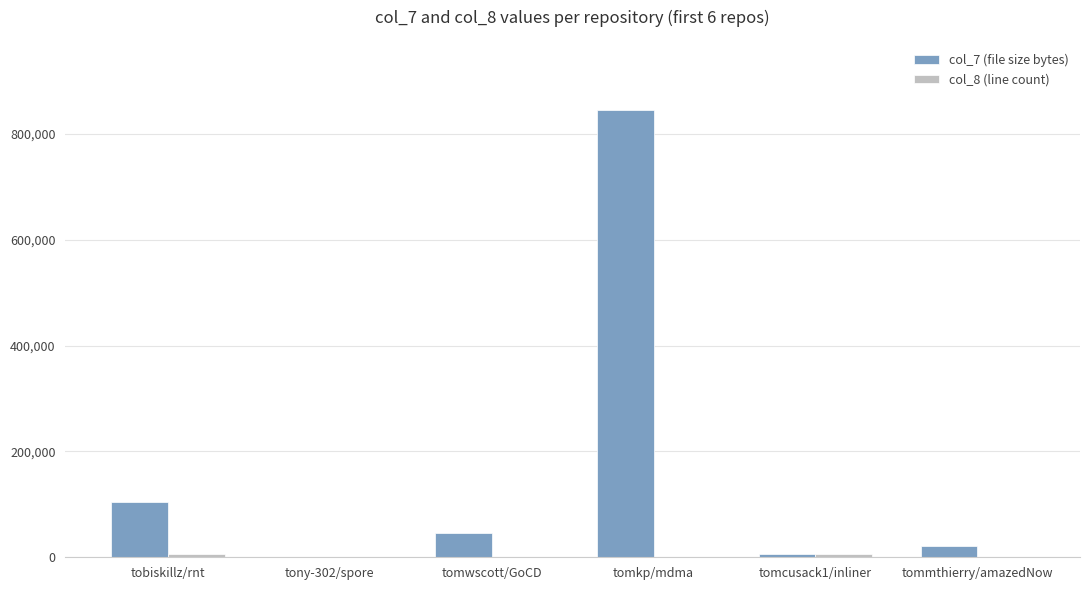

At which category does the chart reach its peak across all series?

tomkp/mdma